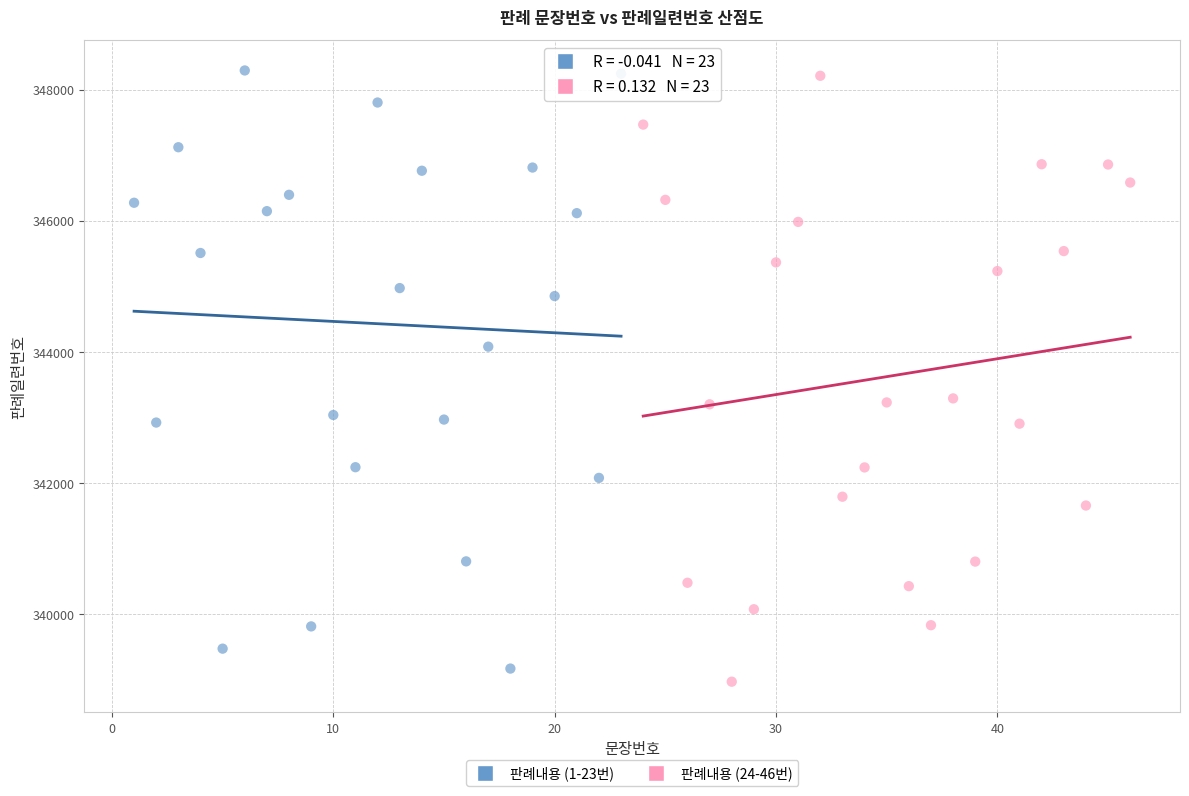

What are all the series names shown in the legend?

판례내용 (1-23번), 판례내용 (24-46번)